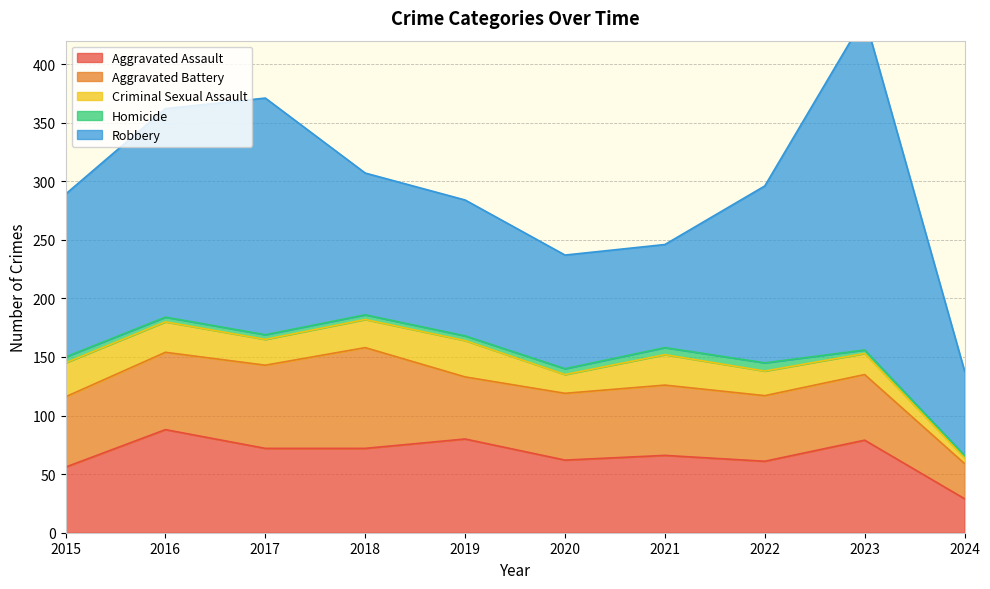

How many values in the Homicide series are below 4?

2